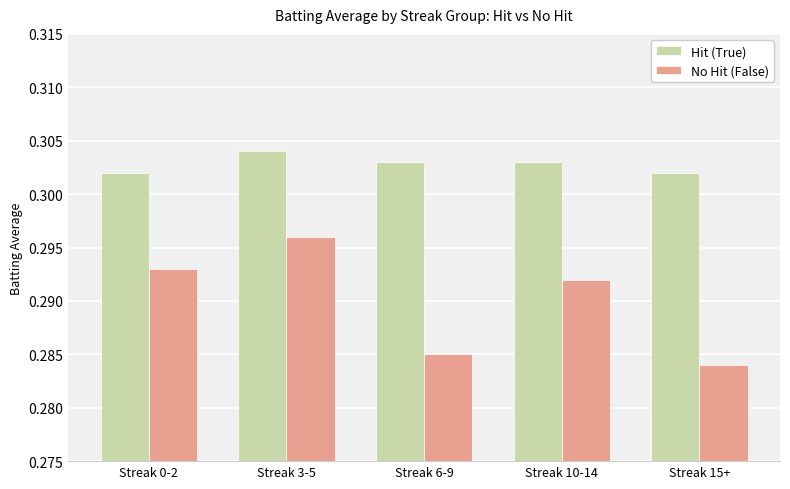

Count the Hit (True) values in the range 0 to 1.

5